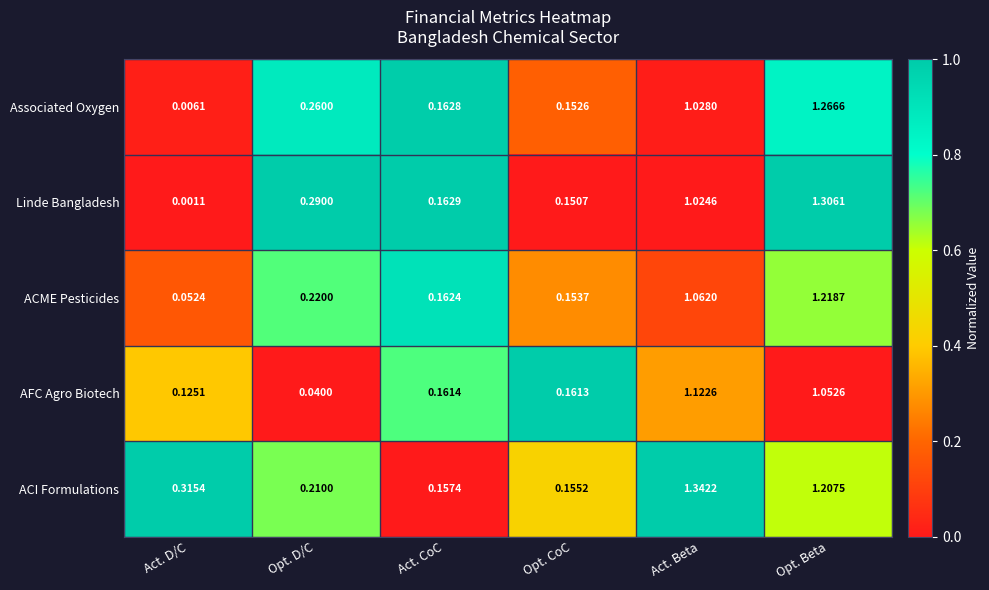

Is the value of ACI Formulations at Opt. CoC greater than the value of Associated Oxygen at Act. CoC?

No